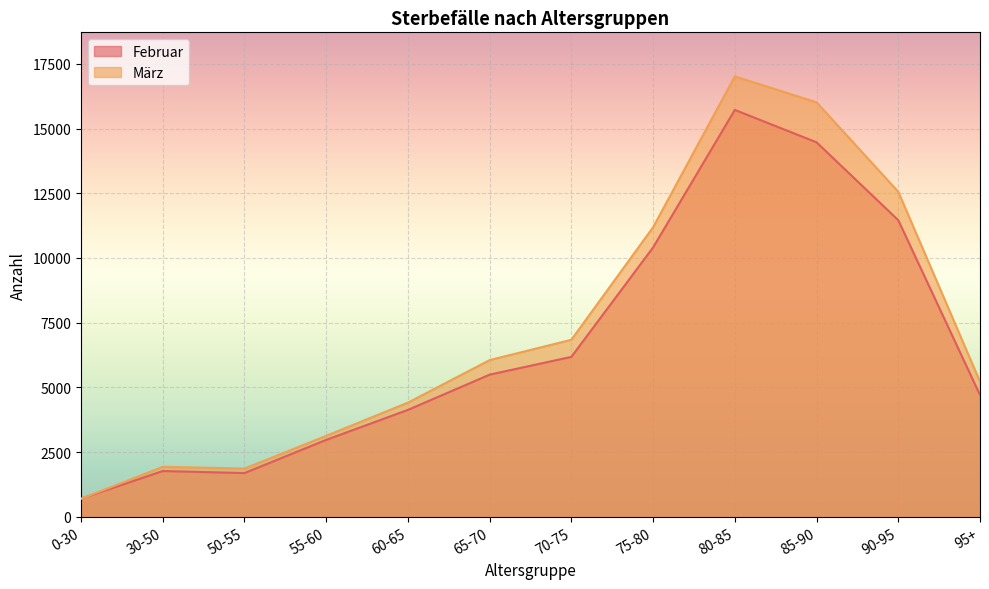

Is it true that März equals 17016 at 80-85?

True